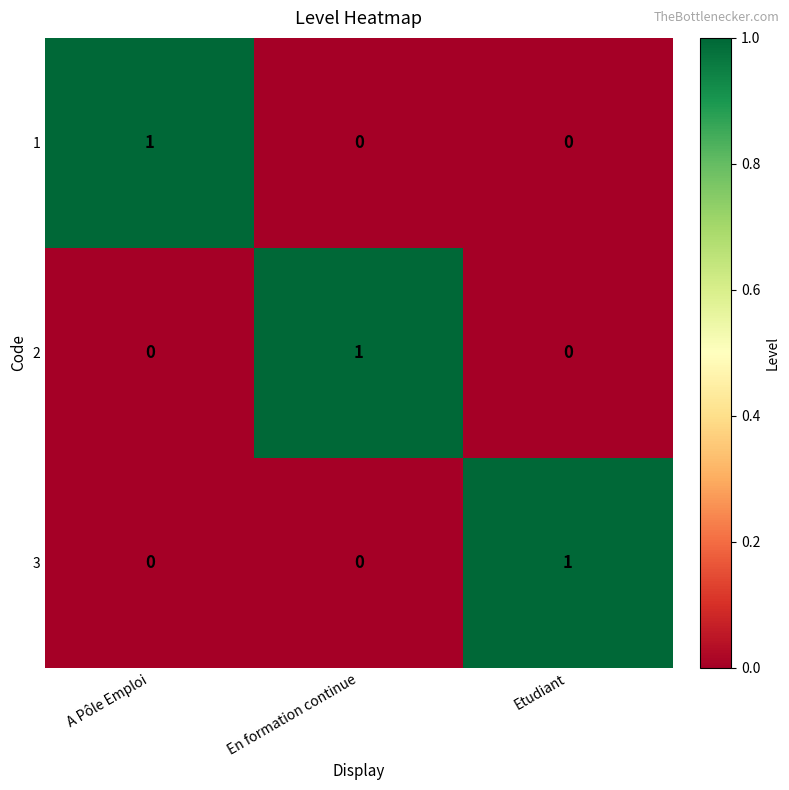

How many 1 values are between 0 and 1?

3